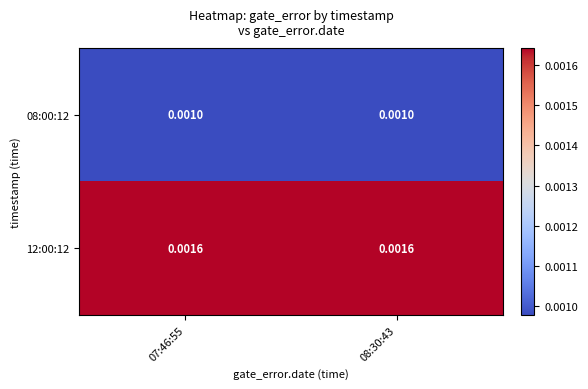

Count the number of categories in the chart.

2